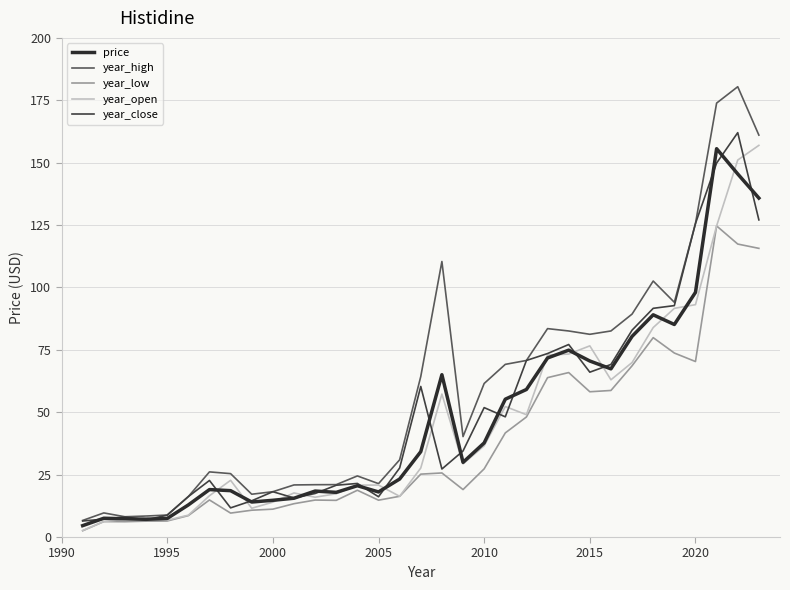

List the series in order of their peak value, highest first.

year_high, year_close, year_open, price, year_low